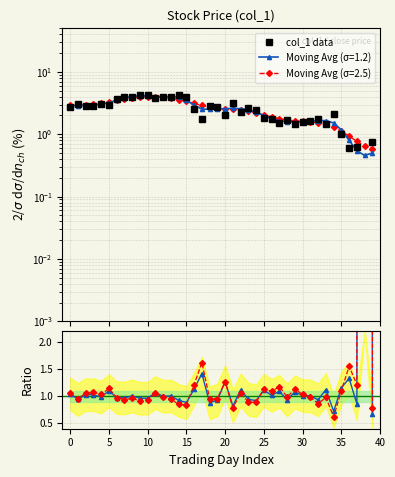

Is the value of col_1 data at 22 greater than the value of Ratio Avg1 at 28?

Yes